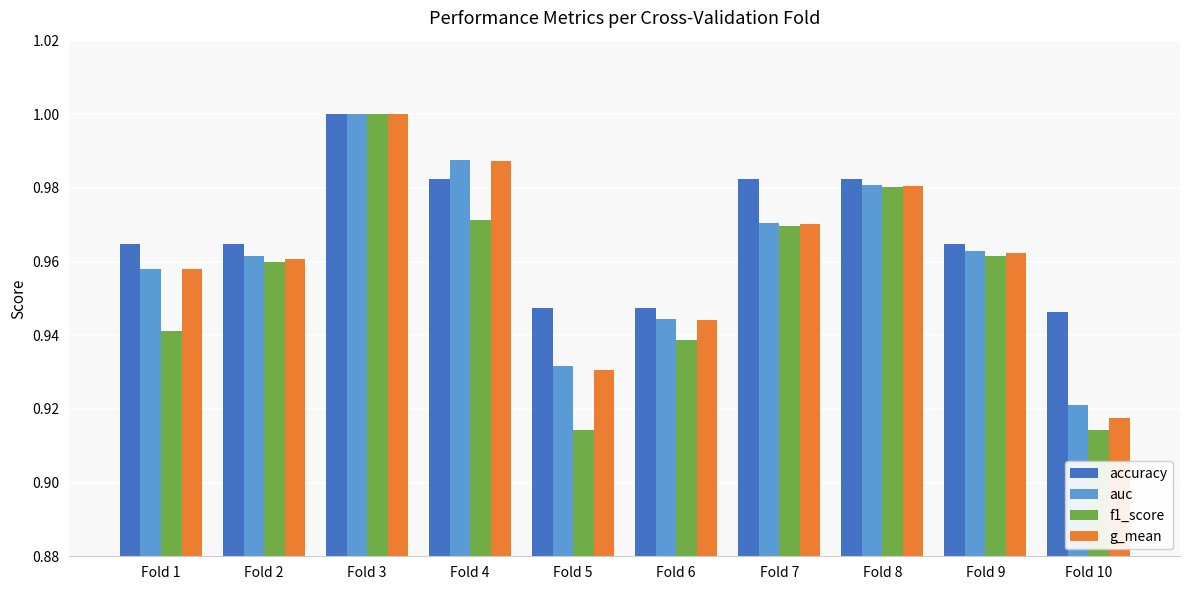

At which label does g_mean reach its minimum?

Fold 10